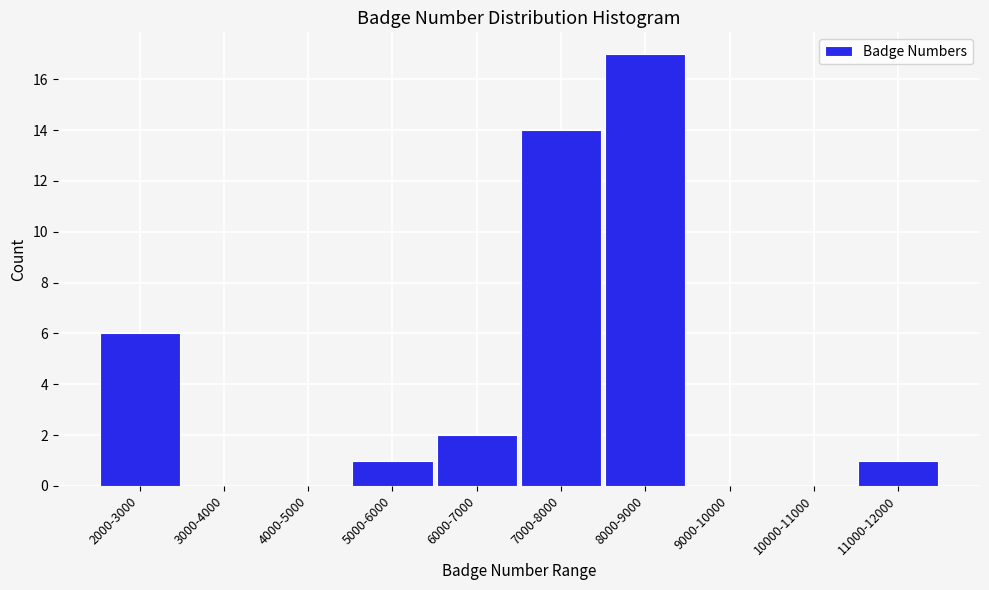

Reading right to left, list all the values displayed in this chart.

11000-12000=1	10000-11000=0	9000-10000=0	8000-9000=17	7000-8000=14	6000-7000=2	5000-6000=1	4000-5000=0	3000-4000=0	2000-3000=6